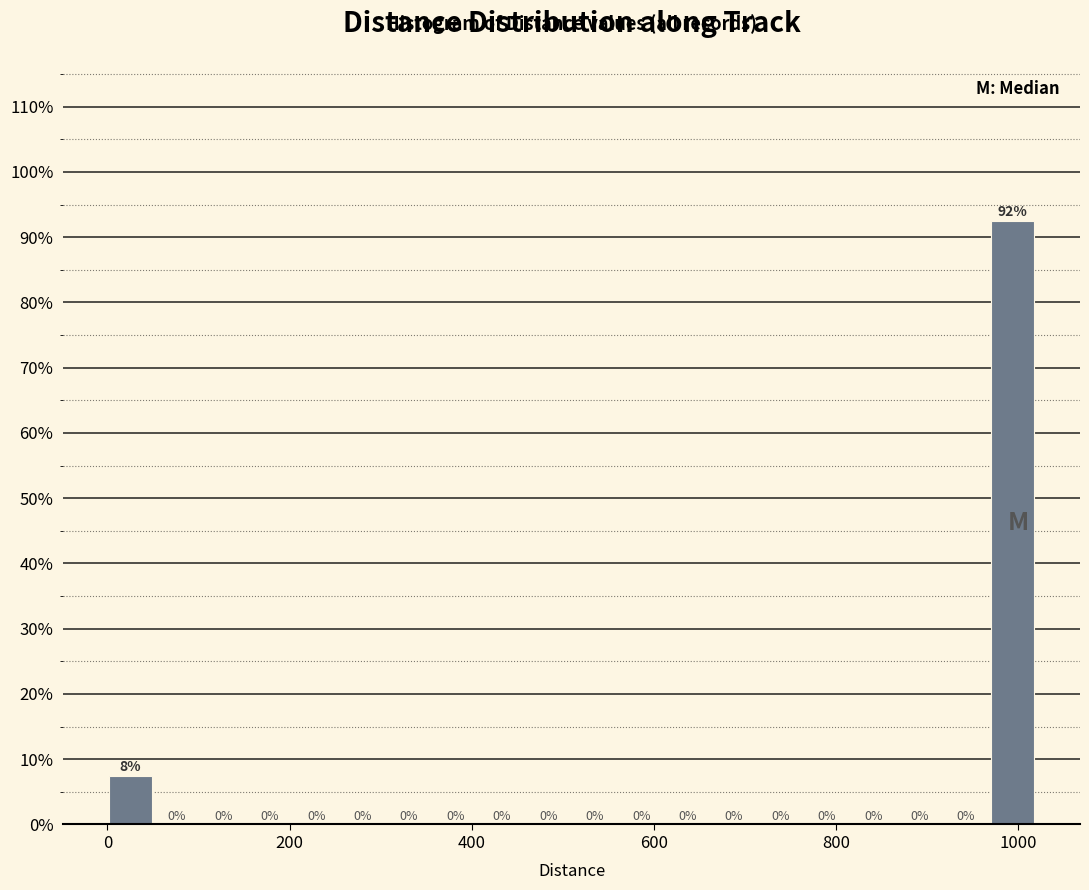

Around what value on the x-axis is the tallest bar? Give the approximate position of its centre, as read against the axis.

1000